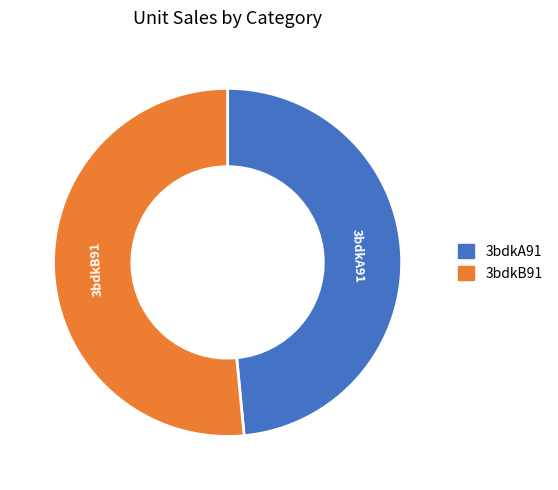

Rank the categories by value from lowest to highest.

3bdkA91, 3bdkB91